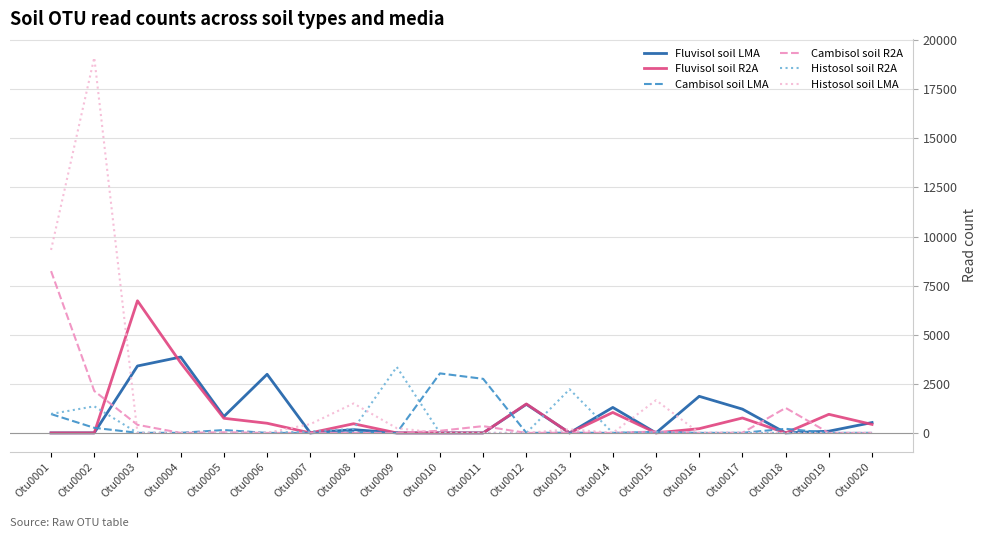

True or false: Histosol soil LMA and Fluvisol soil LMA intersect in this chart.

True